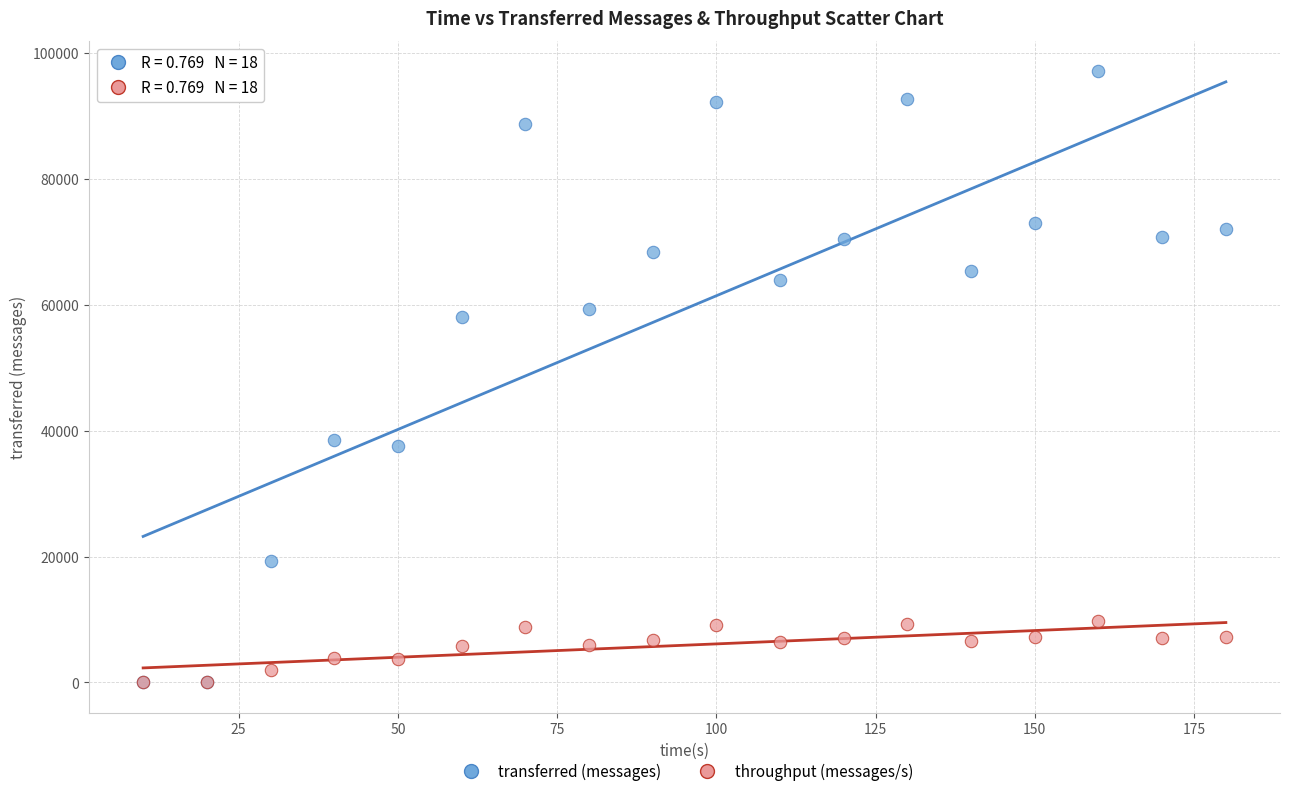

What are all the series names shown in the legend?

transferred (messages), throughput (messages/s)